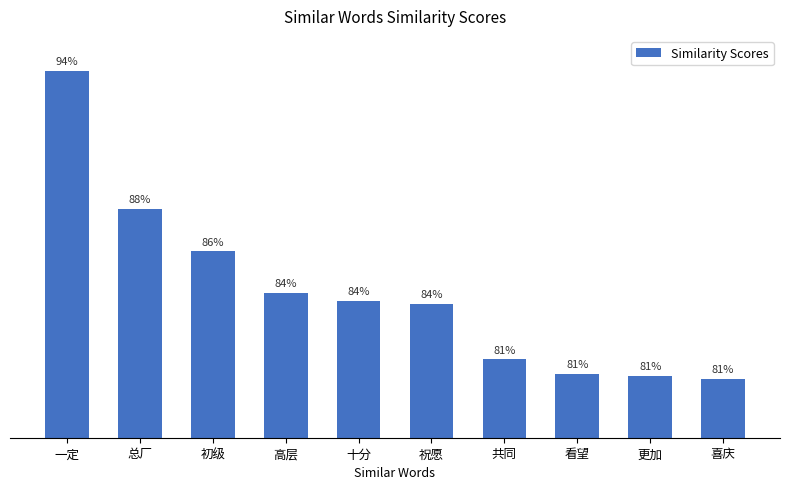

Rank the categories by value from lowest to highest.

喜庆, 更加, 看望, 共同, 祝愿, 十分, 高层, 初级, 总厂, 一定